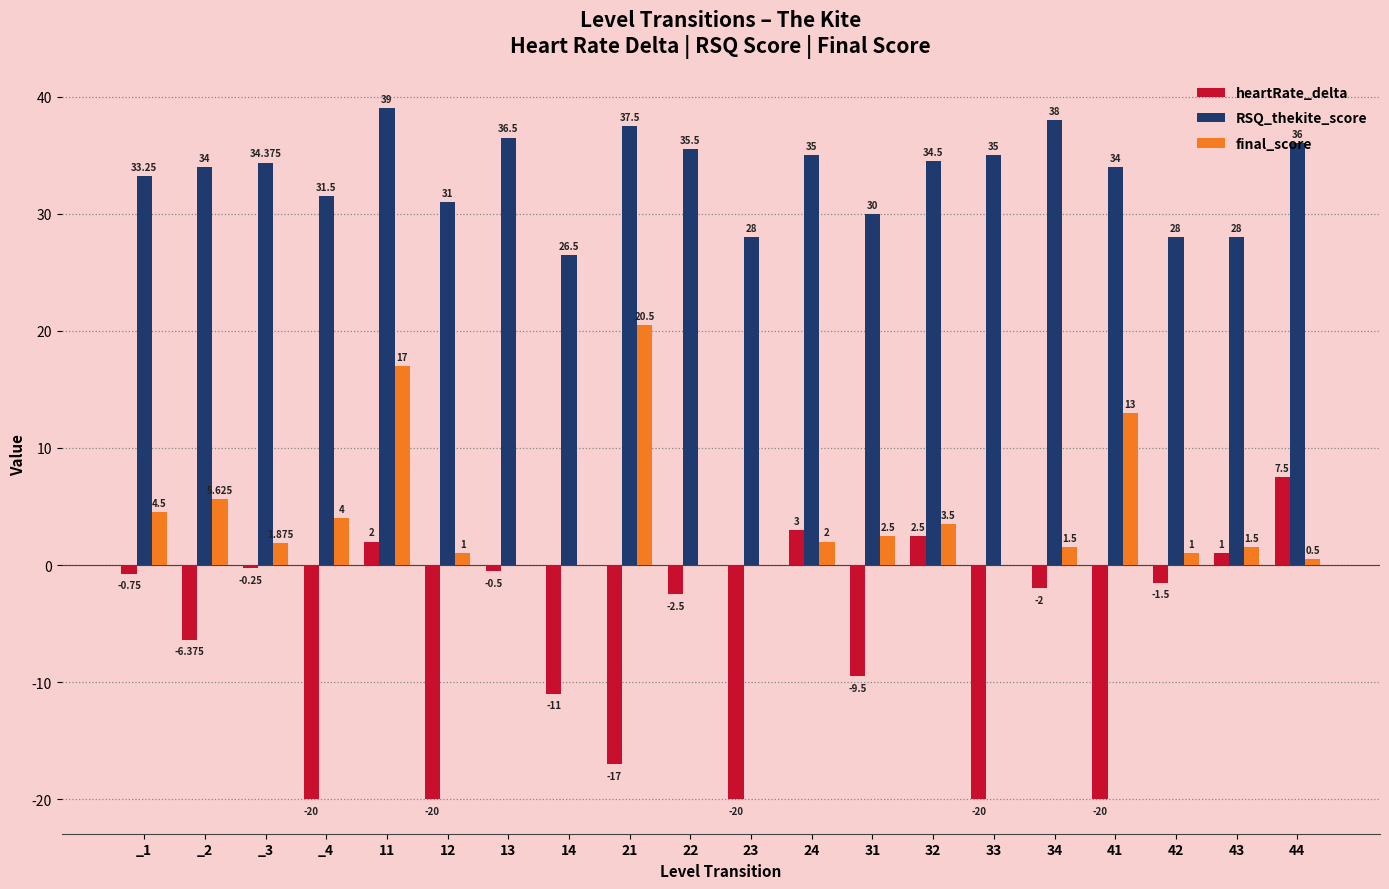

Is the value of final_score at 41 greater than the value of RSQ_thekite_score at 21?

No